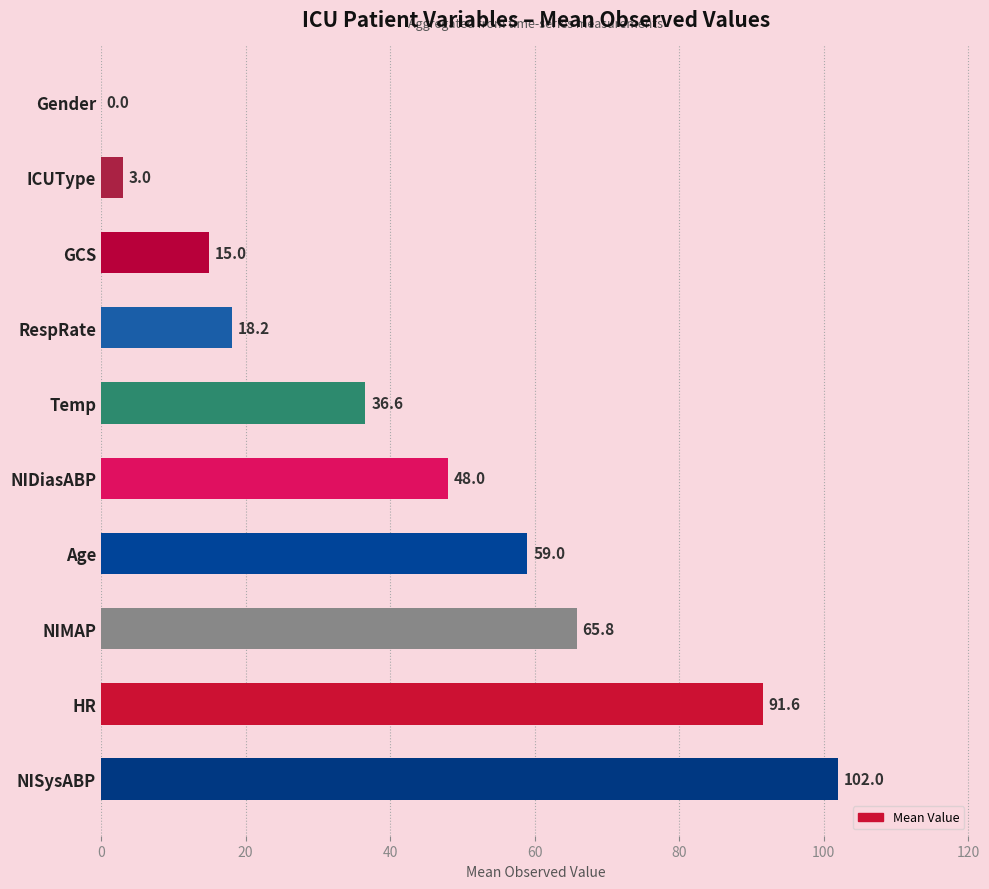

The chart shows a value of 59.0 at Age. True or false?

True